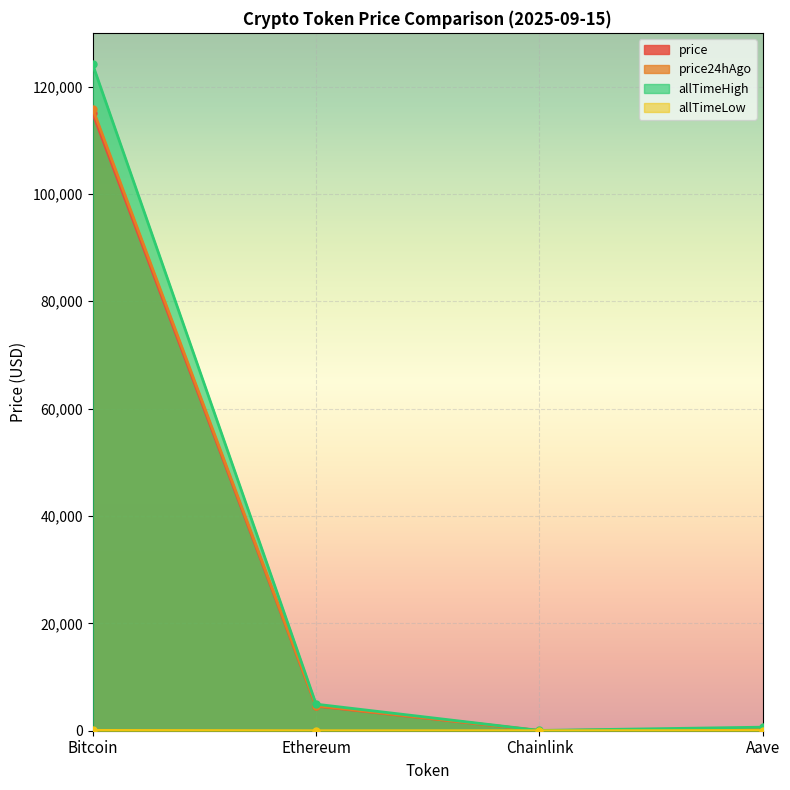

True or false: allTimeLow and price24hAgo cross at least once.

False